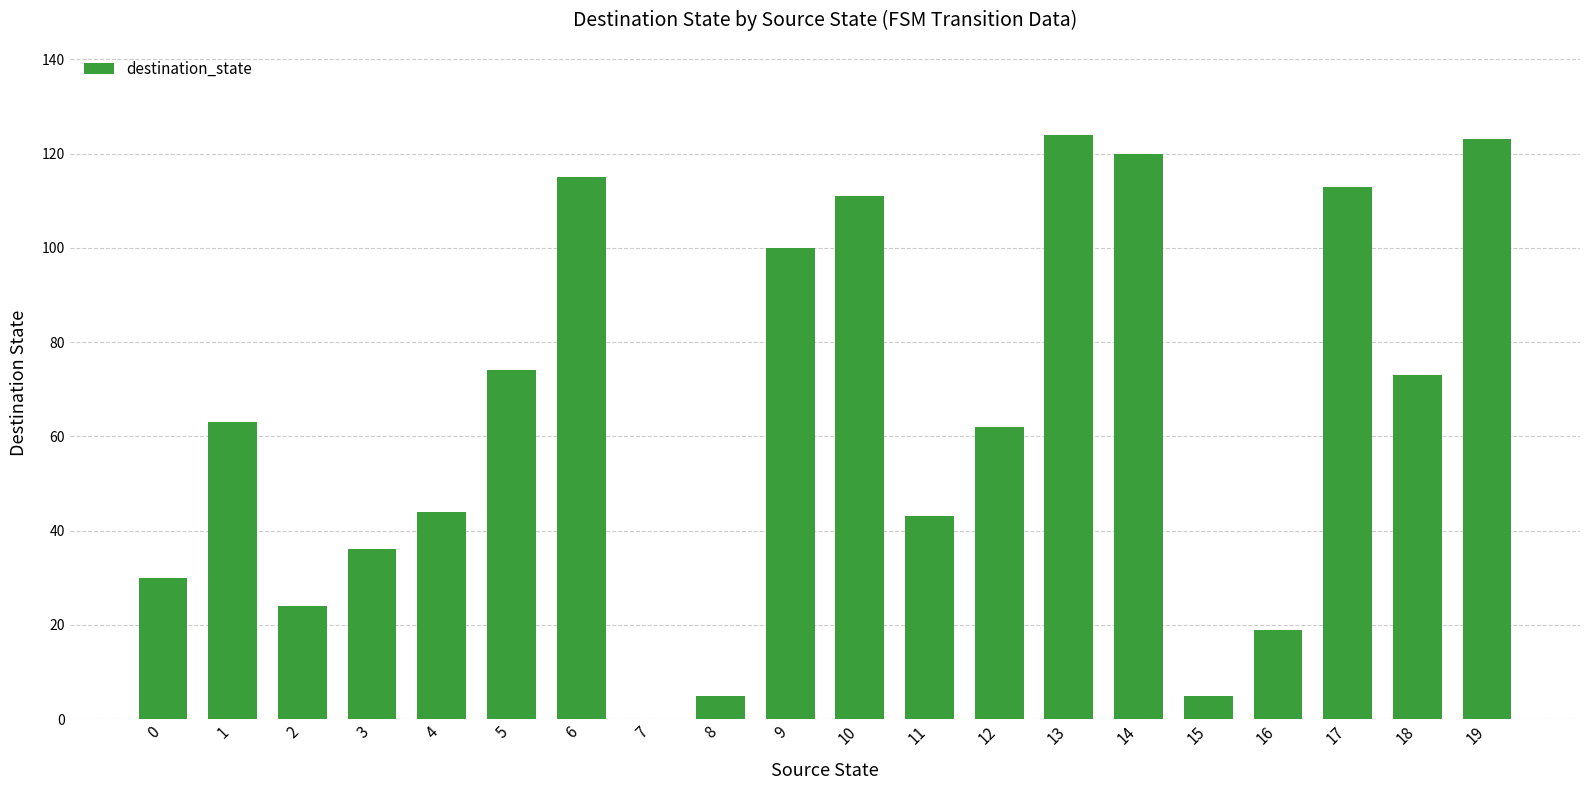

Is it true that the value at 13 is 124?

True